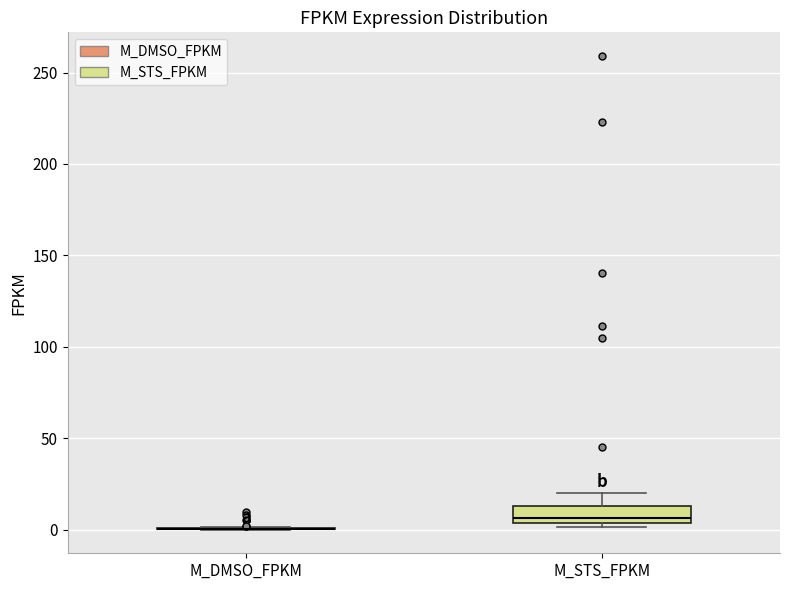

Reading left to right, read every box against the y-axis: the position of its median line, the range the box covers, and the ends of its whiskers. The values are not printed on the chart, so give them approximately, as read against the axis.

M_DMSO_FPKM: box collapsed to a line at 0, whiskers 0 to 0
M_STS_FPKM: median 5 (just above the box's lower edge), box 5 to 15, whiskers 0 to 20